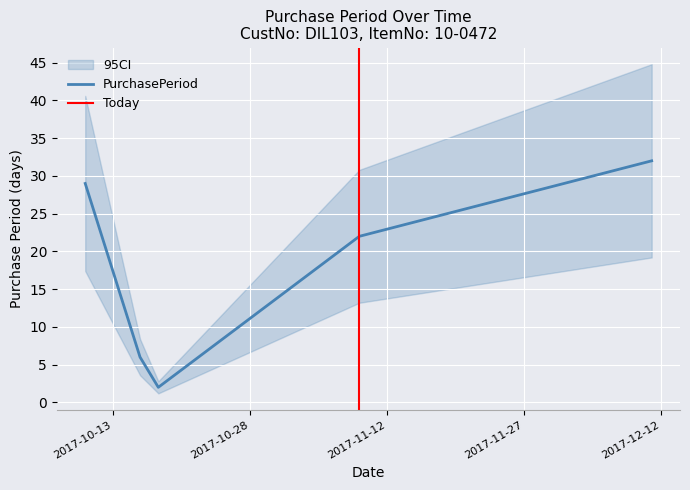

What is the label of the 2nd point from the left?

2017-10-16